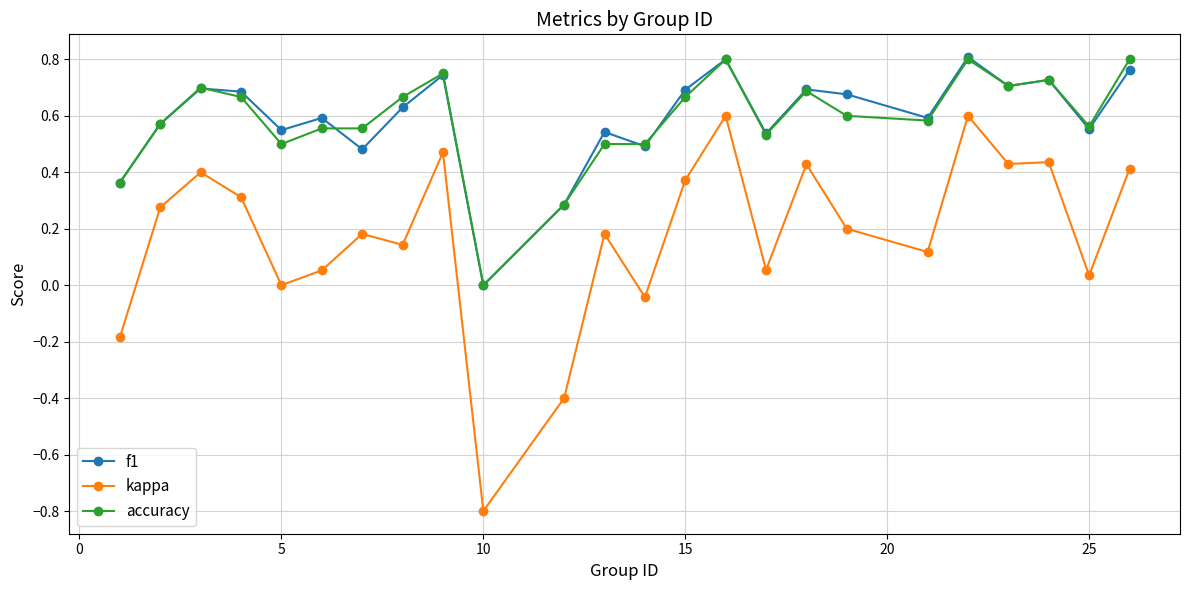

Which series has the widest spread of values?

kappa